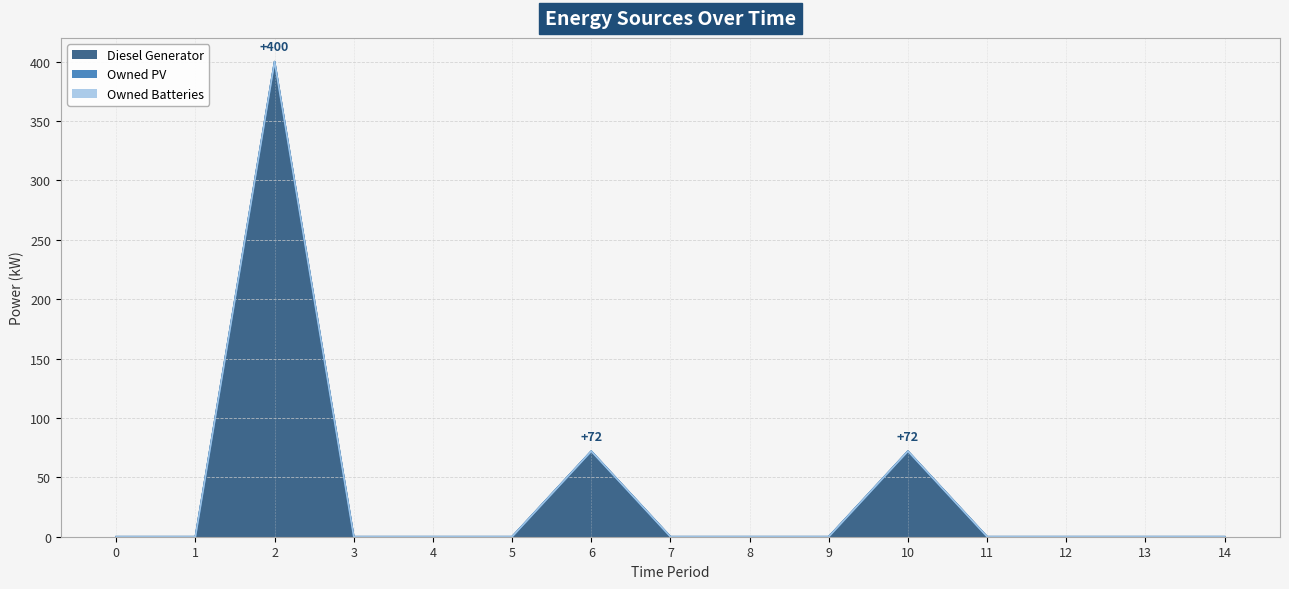

How many series are shown in this chart?

3